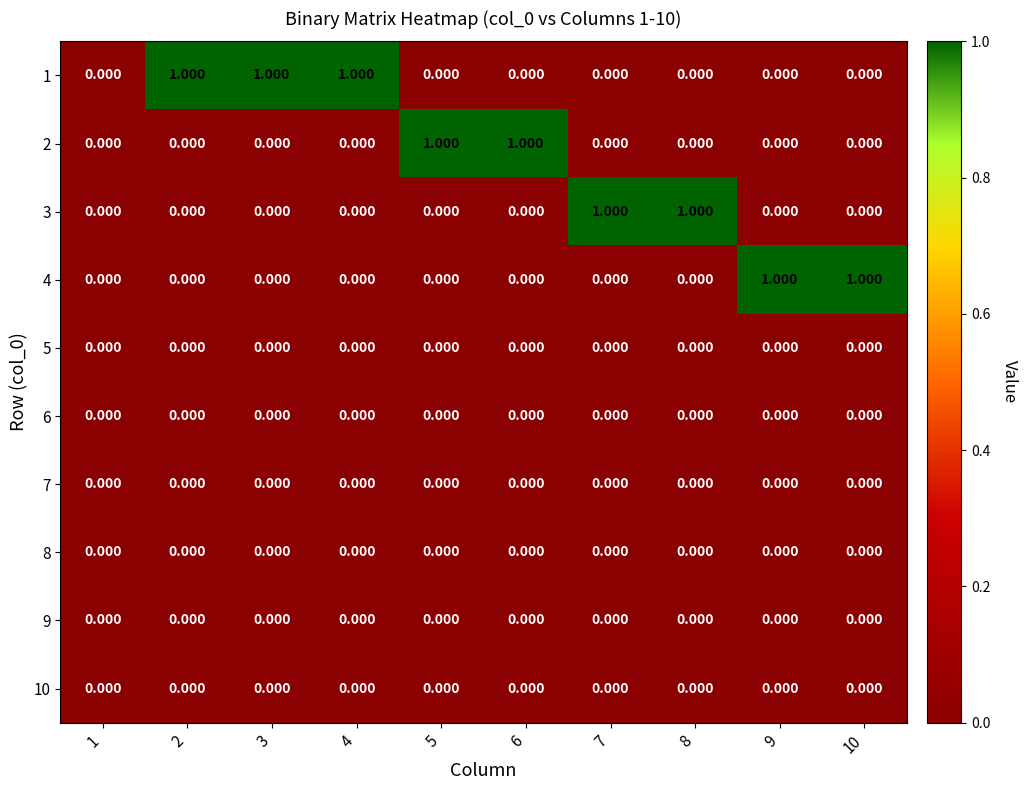

Is the value of 10 at 6 greater than the value of 1 at 3?

No